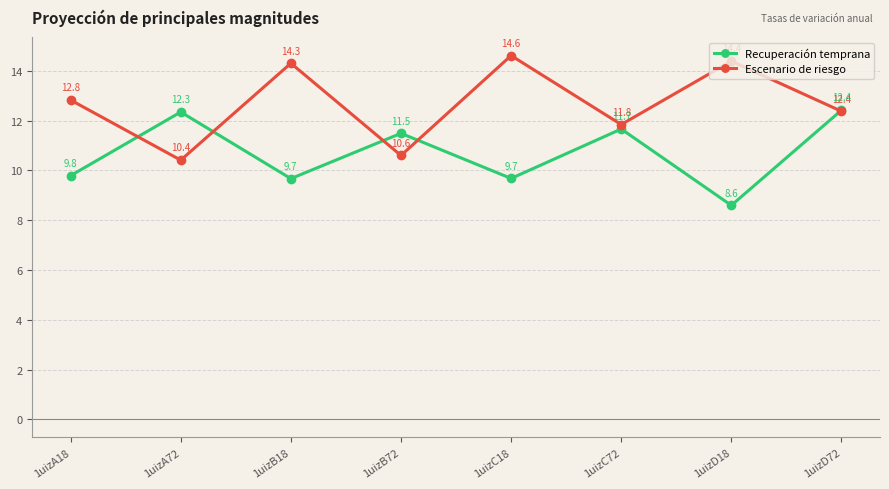

At how many categories does at least one series exceed 11?

8